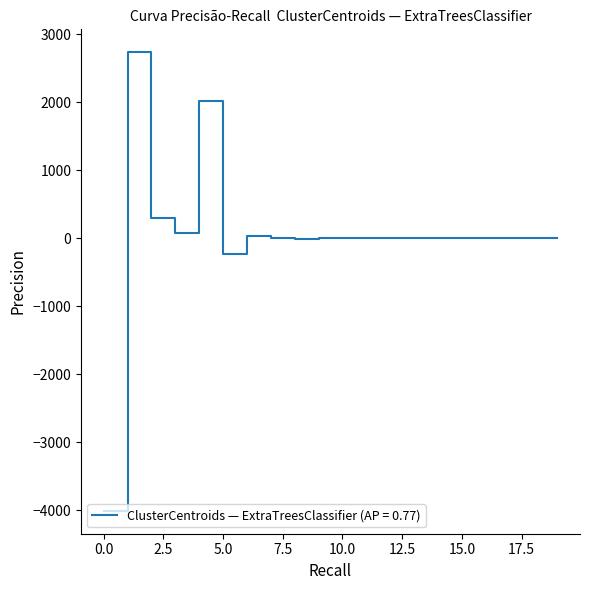

What is the minimum value shown in the chart?

-4007.2